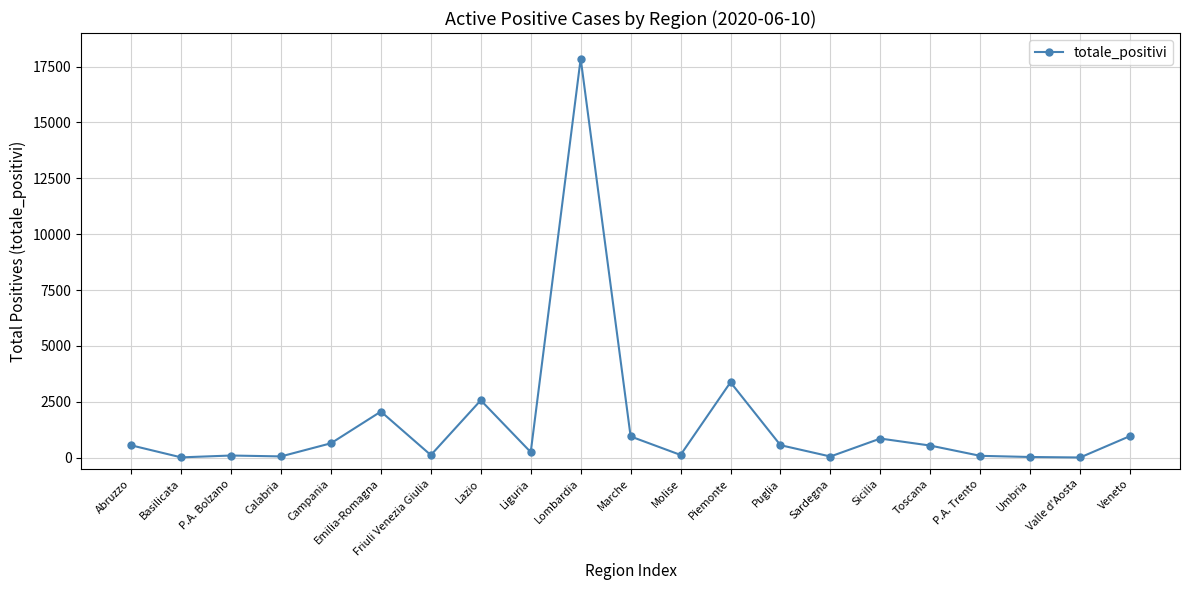

True or false: the data shows 539 at Toscana.

True